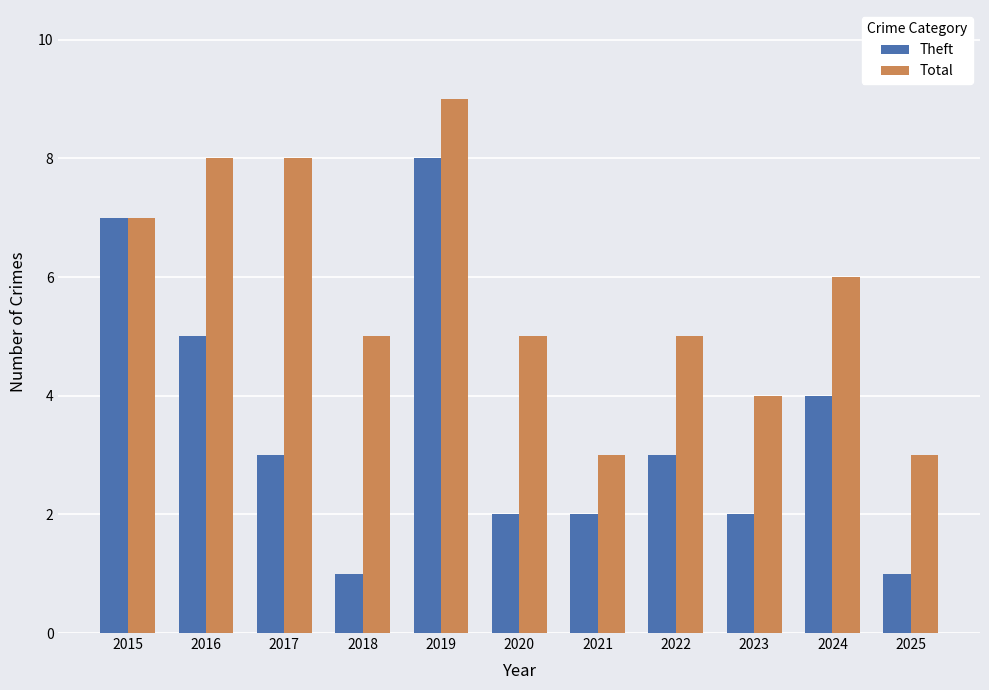

Rank the series at 2025 from lowest to highest value.

Theft, Total